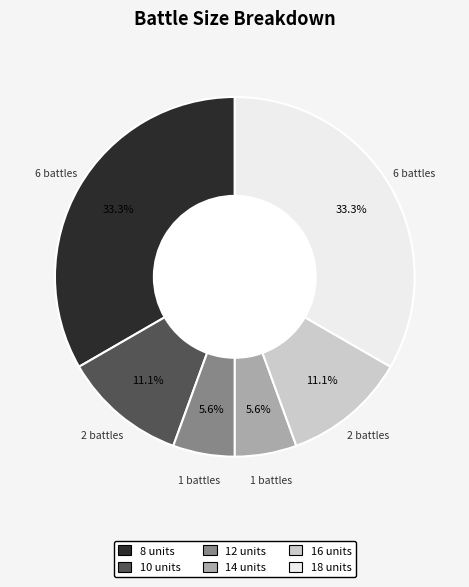

Is there a majority slice in this chart?

No